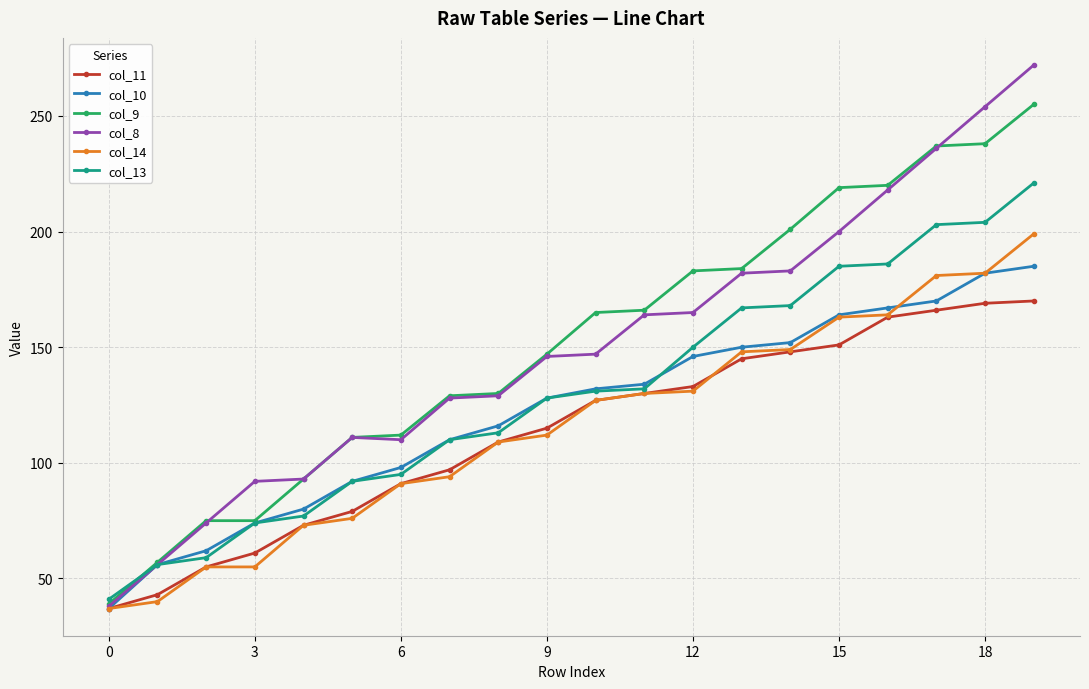

What is the value of the col_14 point at the 16th from the left?

163